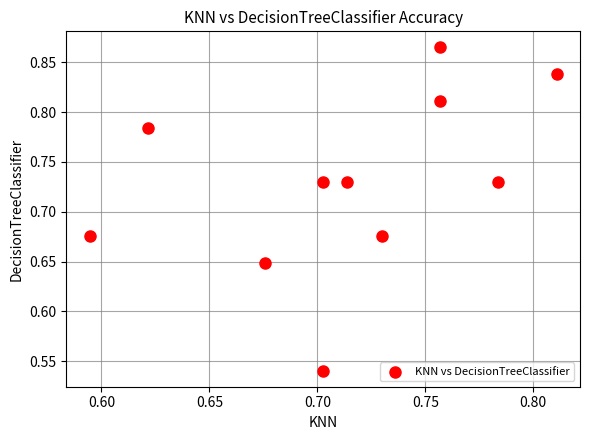

What is the range of Y values (max minus min)?

0.3